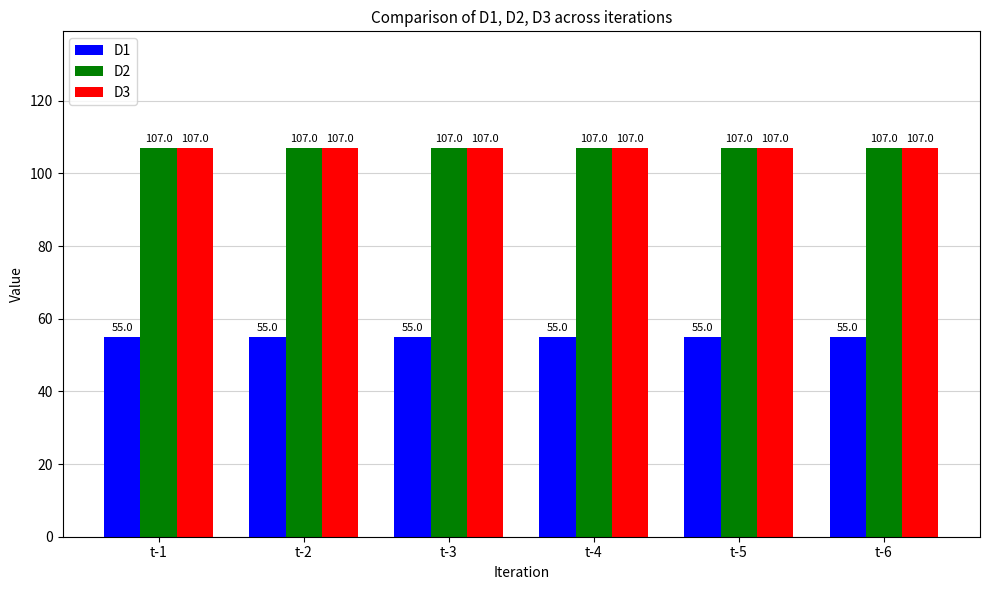

What is the sum of all D1 values?

330.0